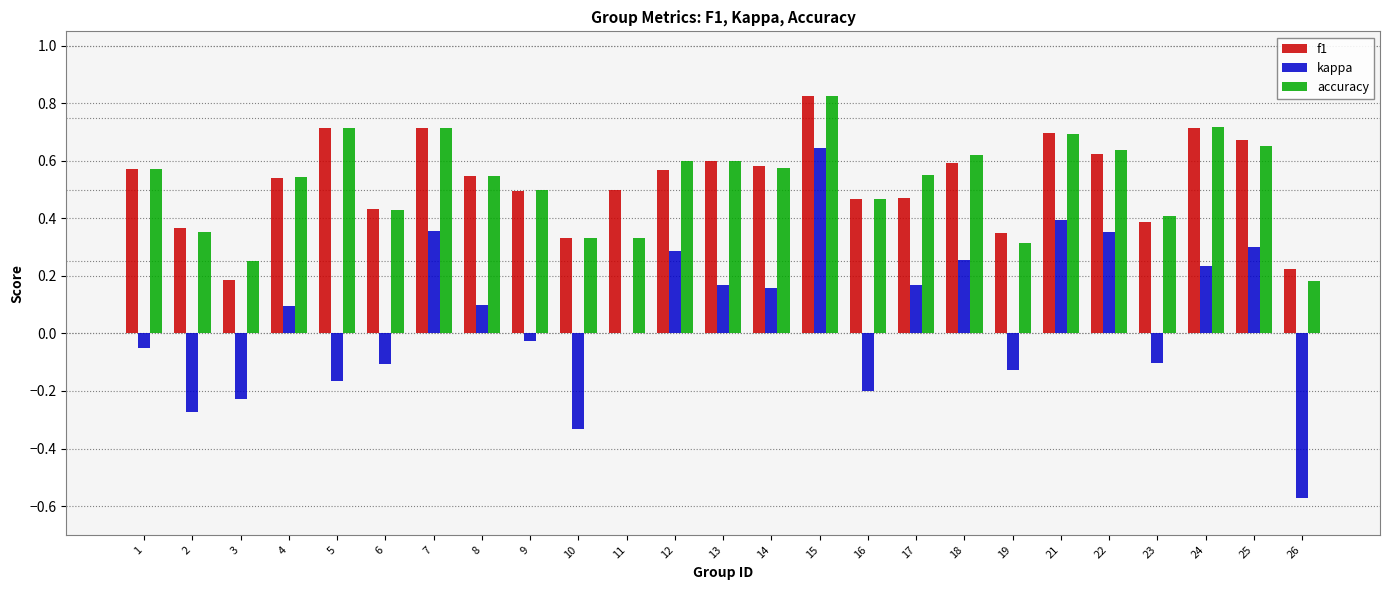

At which label does kappa reach its peak?

15